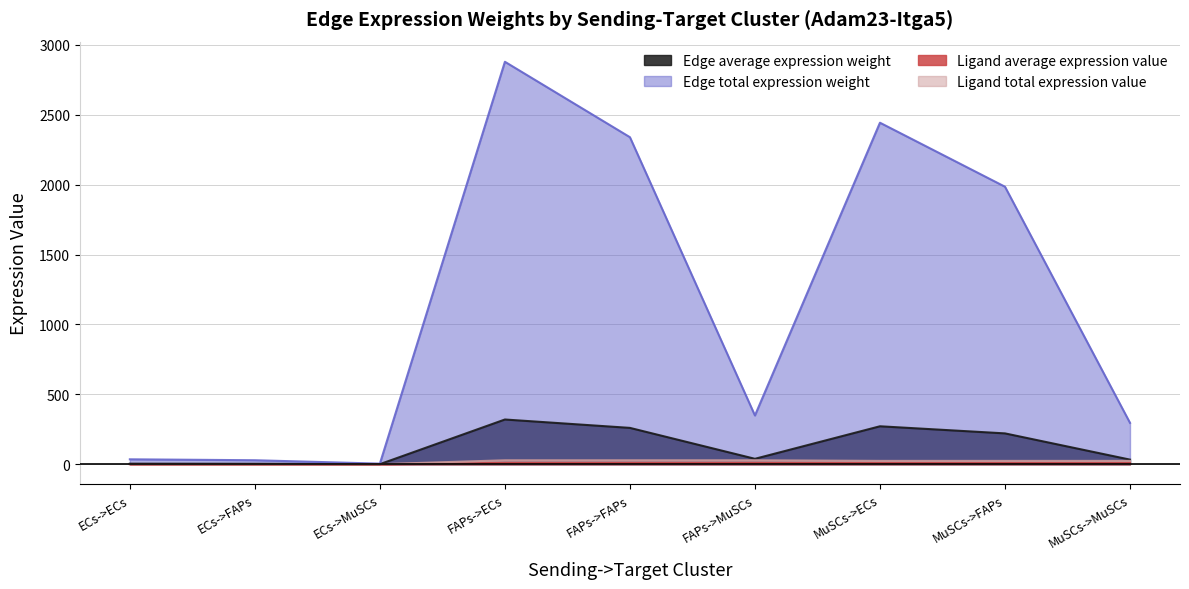

What is the minimum value shown in the chart?

0.1